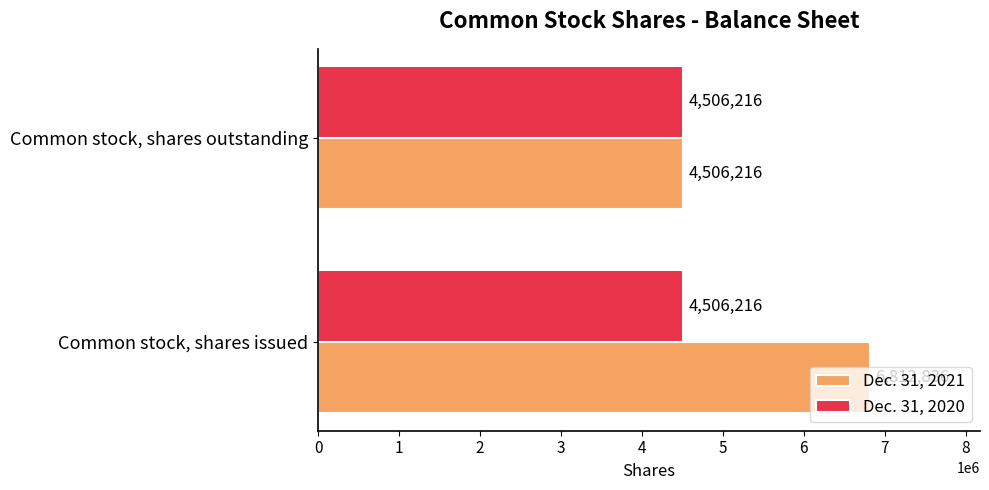

How many categories are shown in the chart?

2